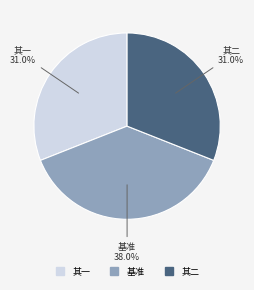

Is there any slice that represents more than half of the pie?

No